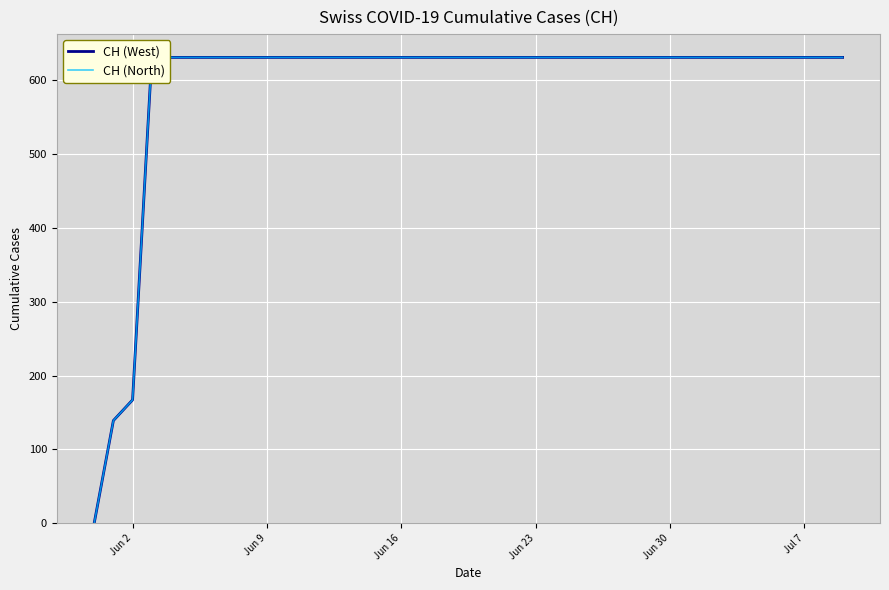

What is the label of the 31st point from the right?

Jun 9